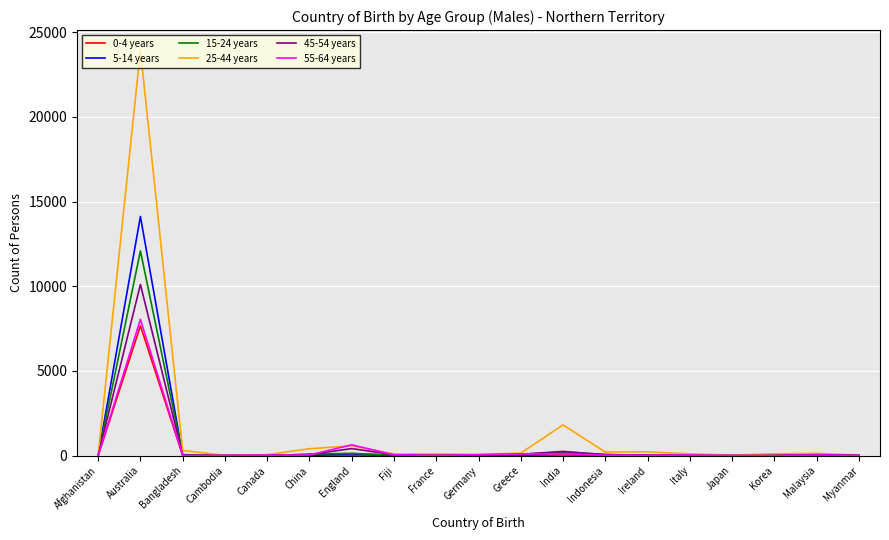

Which label corresponds to the largest value in the chart?

Australia